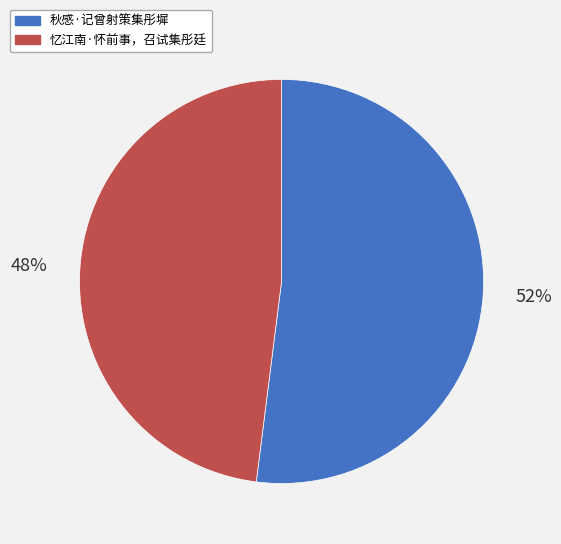

Is 秋感·记曾射策集彤墀 the majority of the pie?

Yes